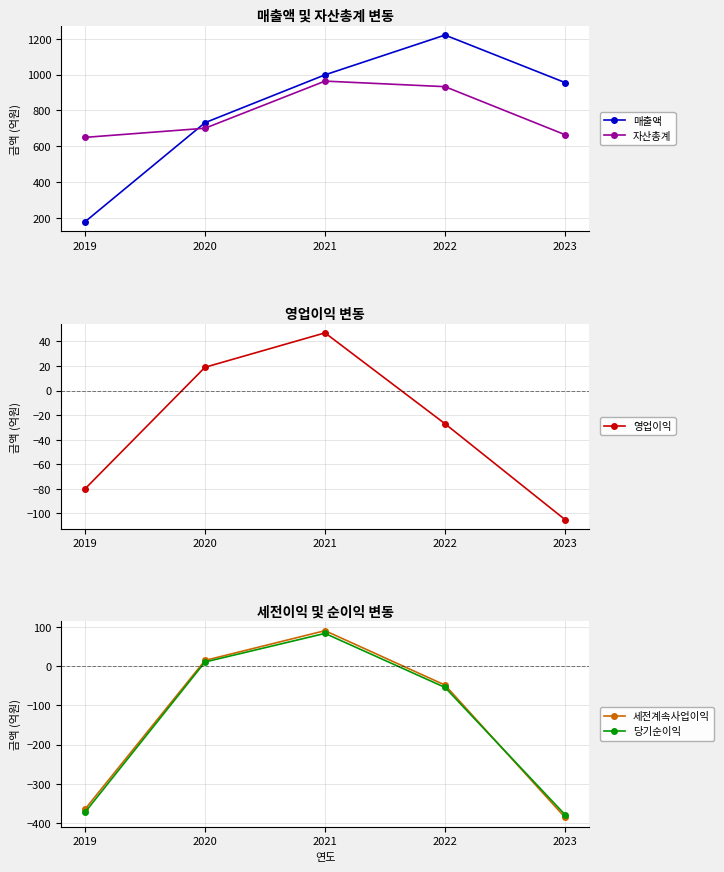

How many negative values does the 세전계속사업이익 series have?

3